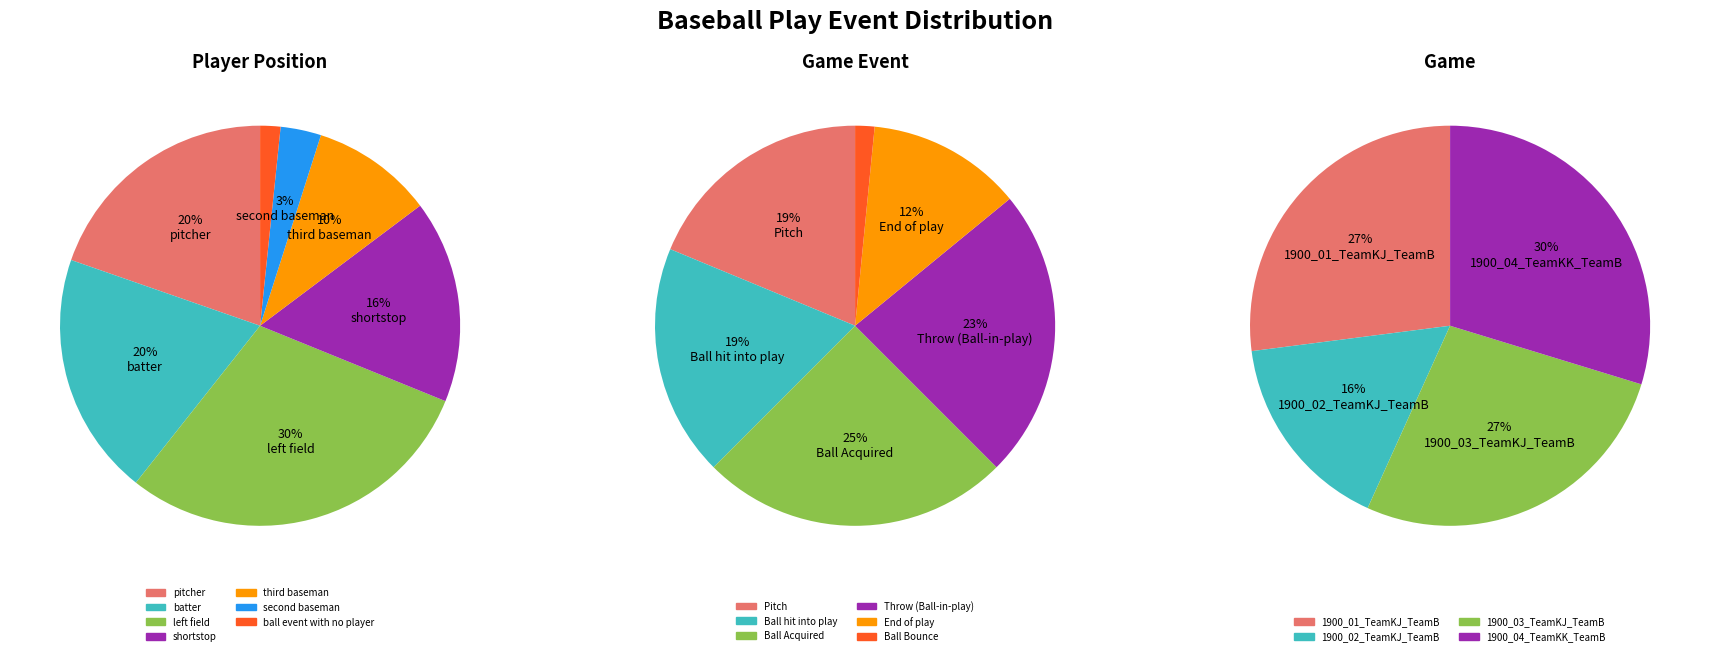

Is there a majority slice in this chart?

No